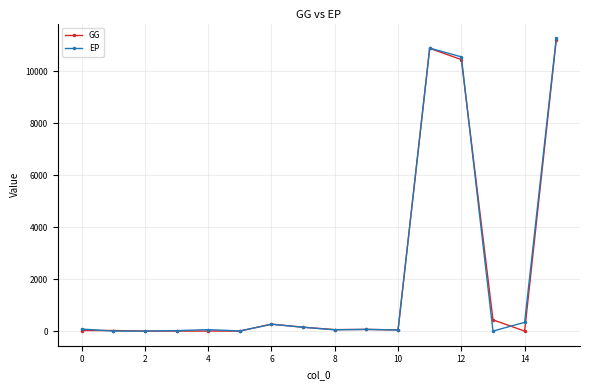

What is the highest value of the GG series?

11211.5